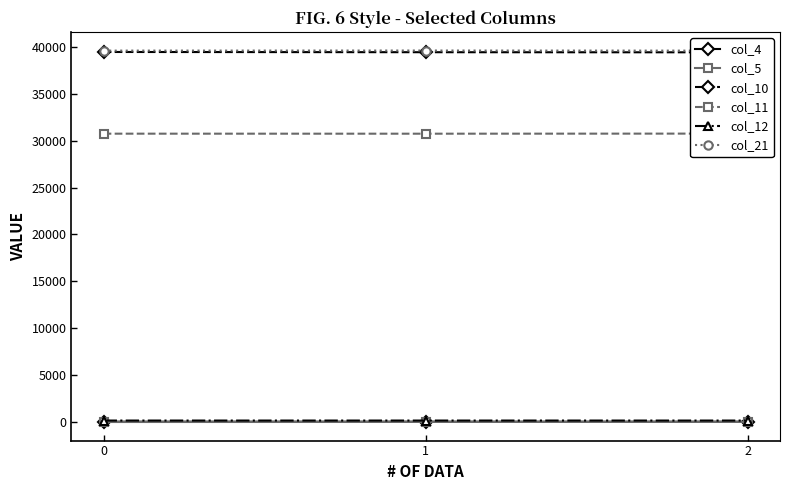

How many values in col_5 are above zero?

2